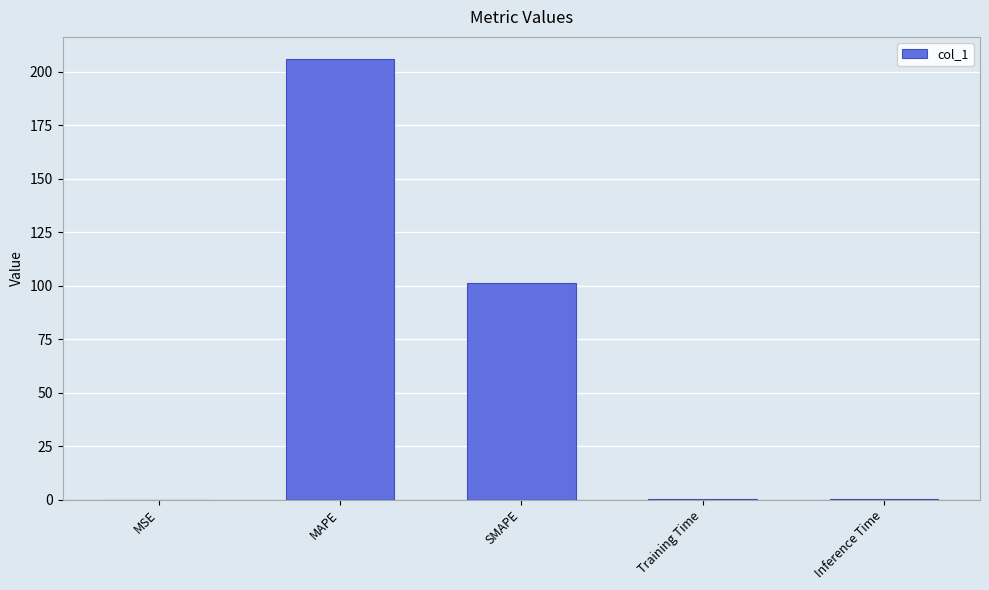

Which has a higher value, MSE or SMAPE?

SMAPE